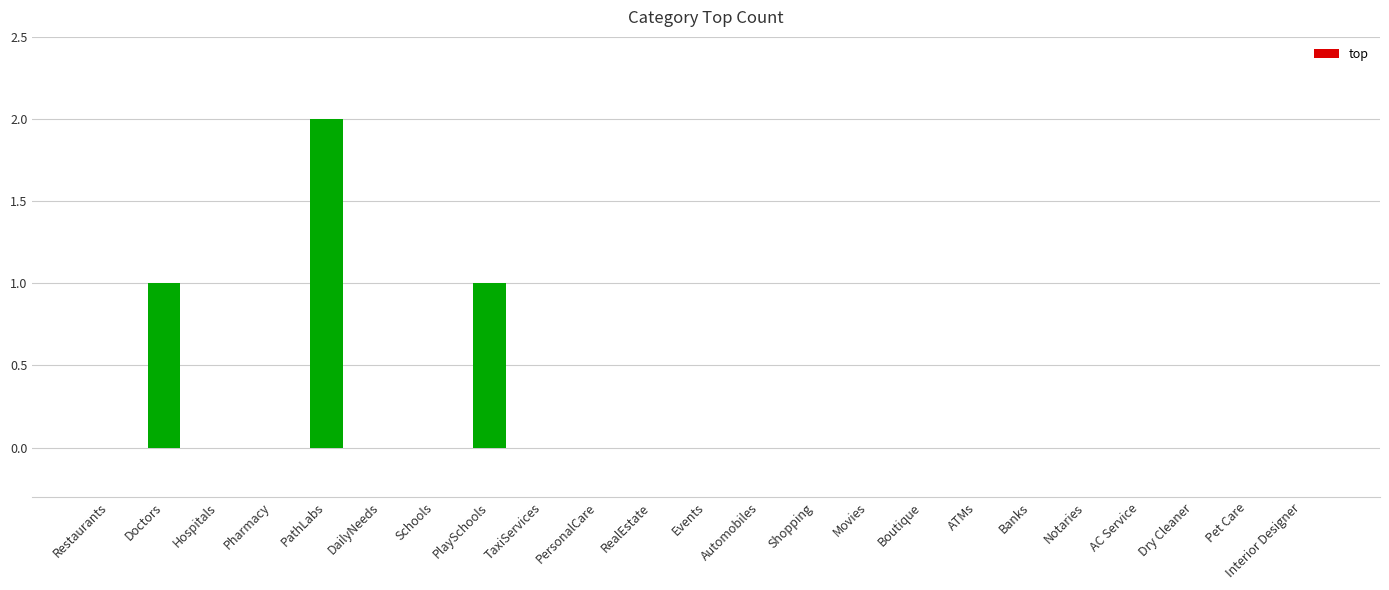

What is the sum of all values?

4